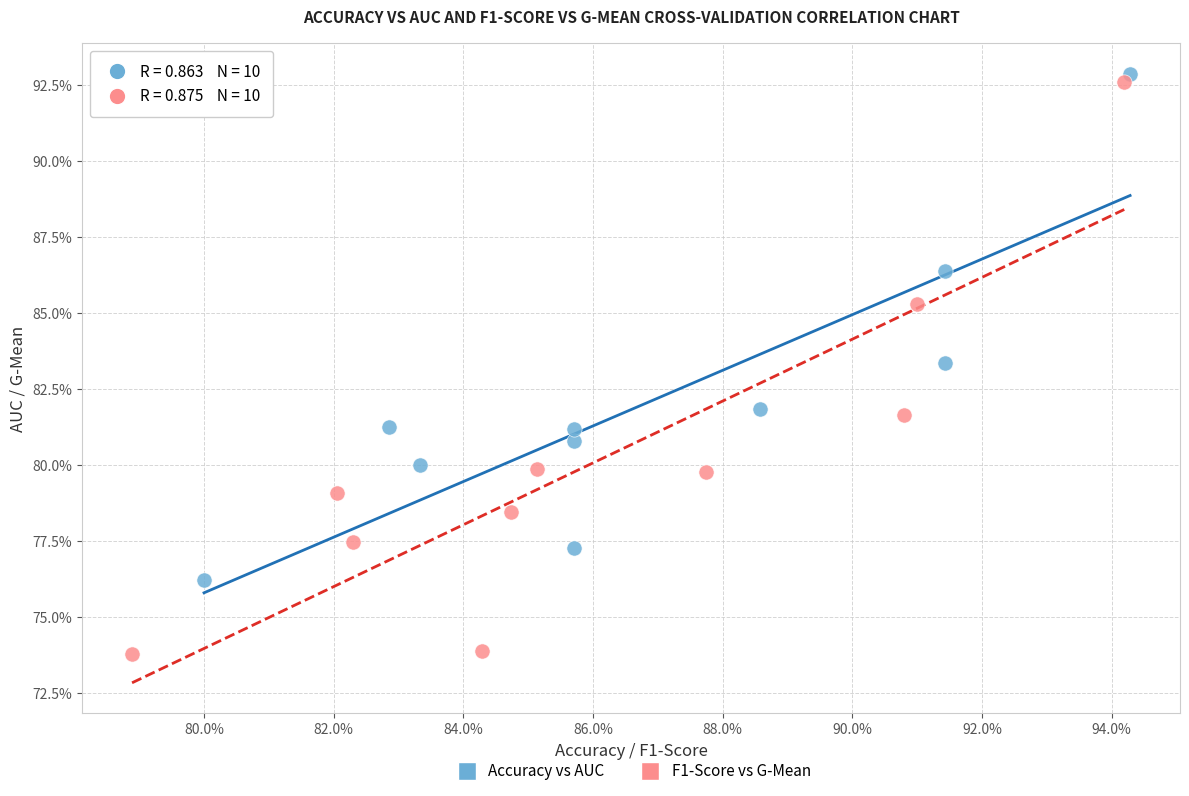

What are all the series names shown in the legend?

Accuracy vs AUC, F1-Score vs G-Mean